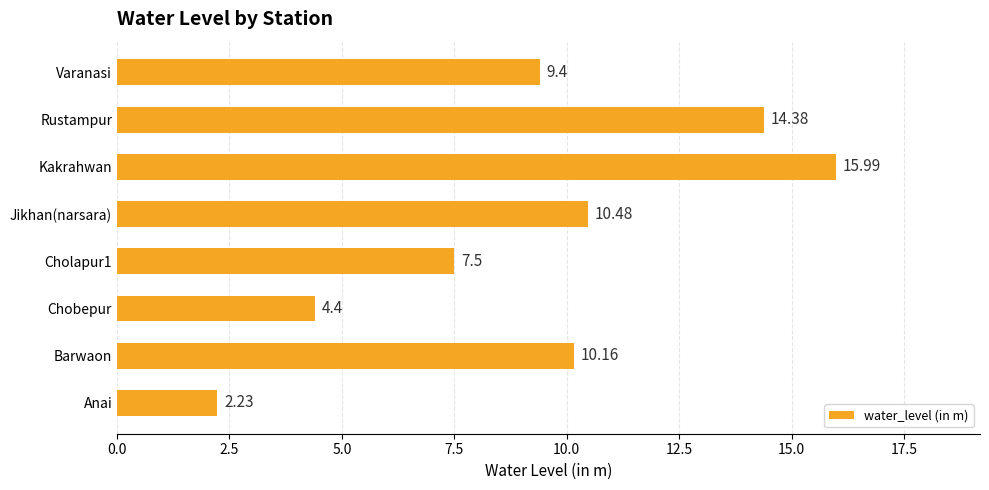

What is the average value?

9.3